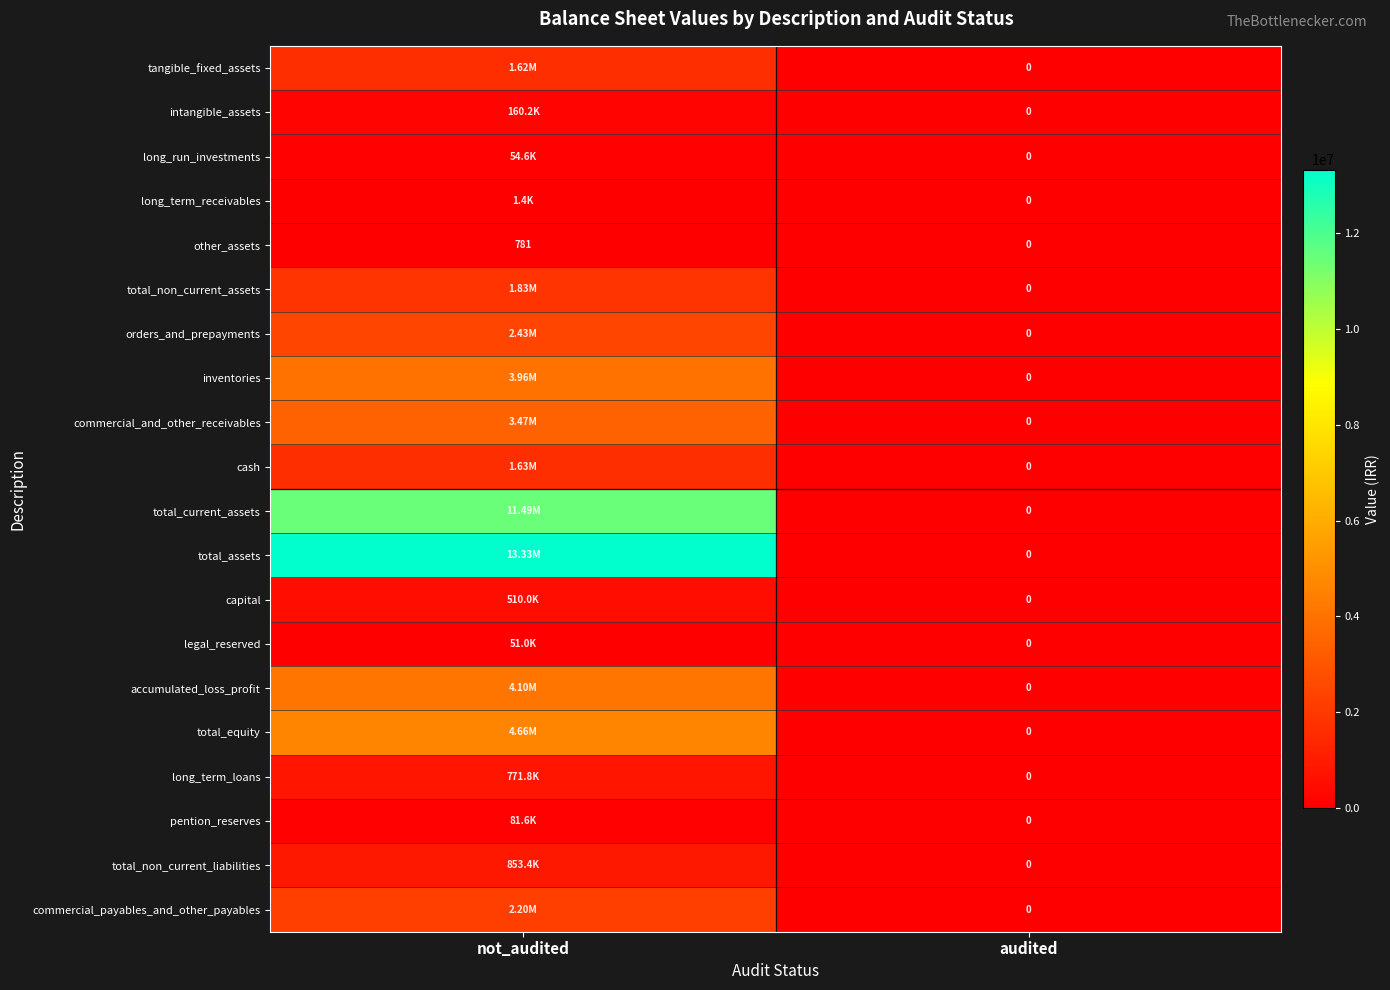

How many positive values does the commercial_payables_and_other_payables series have?

1